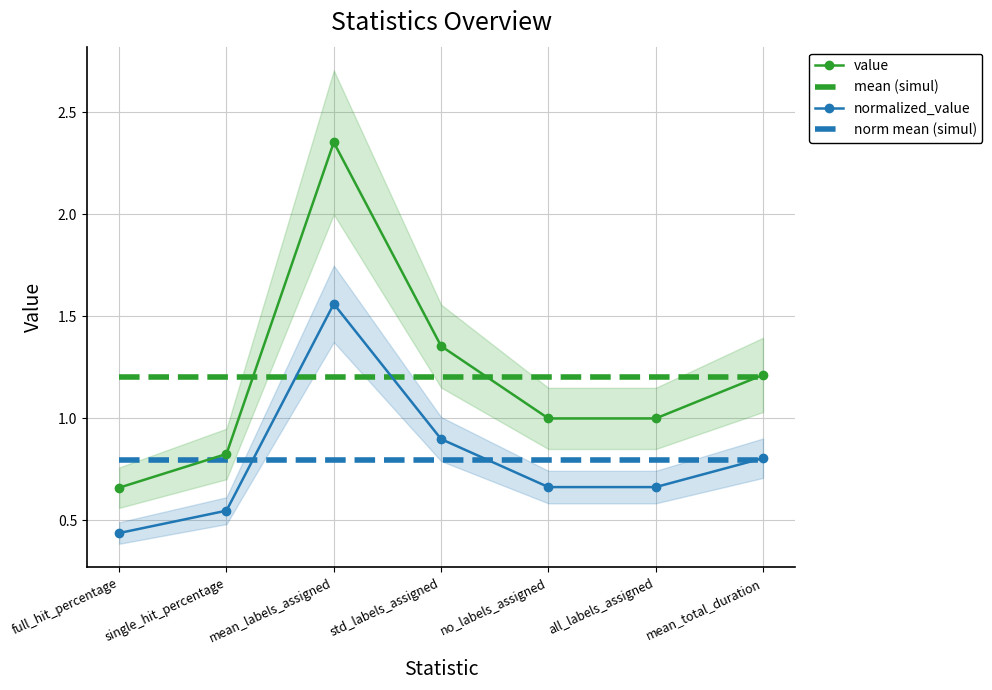

Is the value of norm mean (simul) at full_hit_percentage greater than the value of mean (simul) at full_hit_percentage?

No